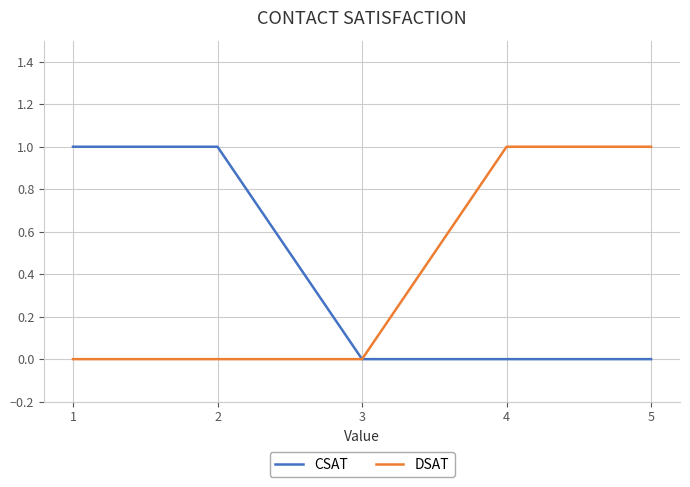

True or false: DSAT has more than 2 points higher than both neighbors.

False